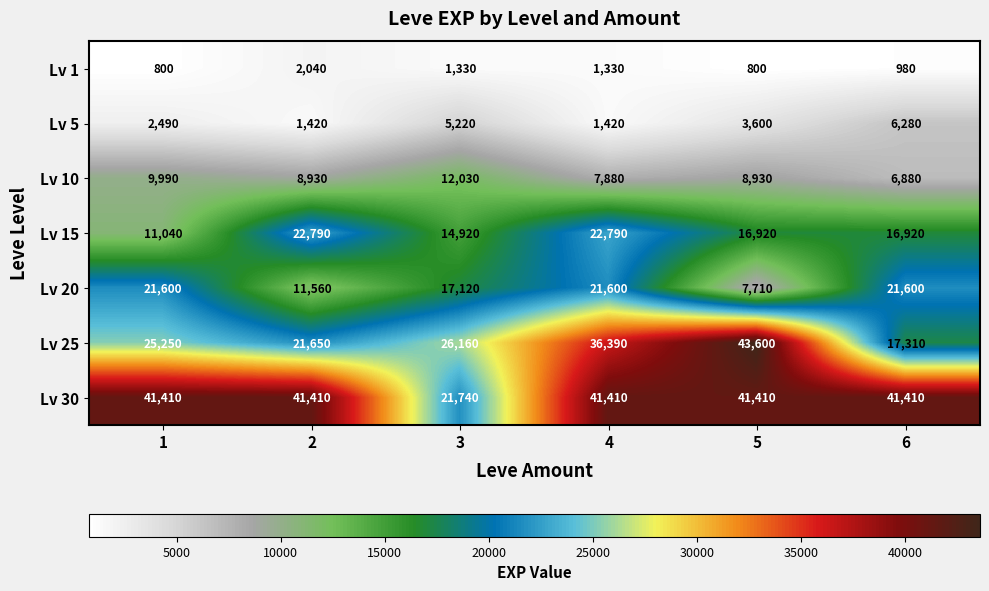

Which series has the largest total across all categories?

Lv 30